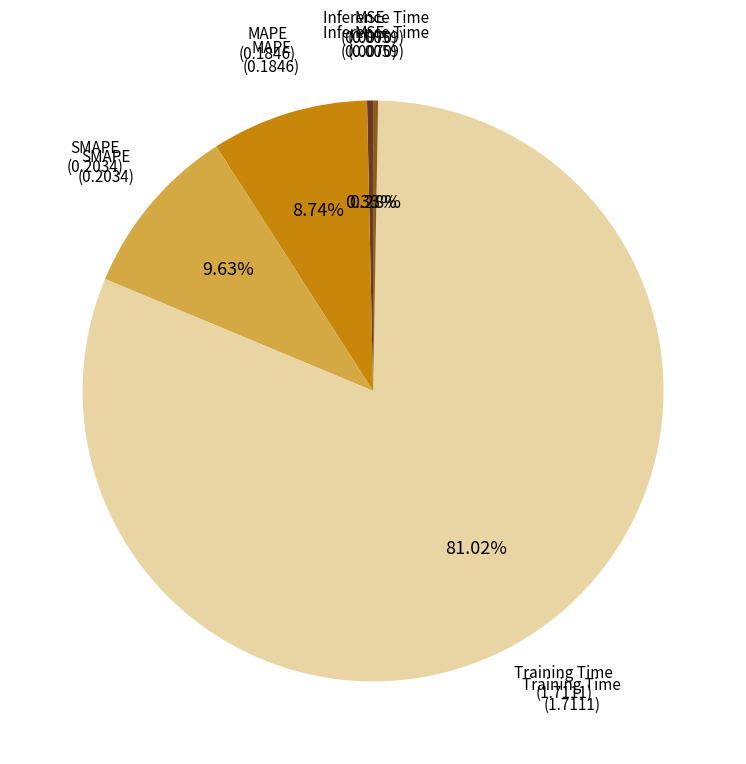

To the nearest percent, what is the combined percentage of SMAPE and Inference Time?

10%